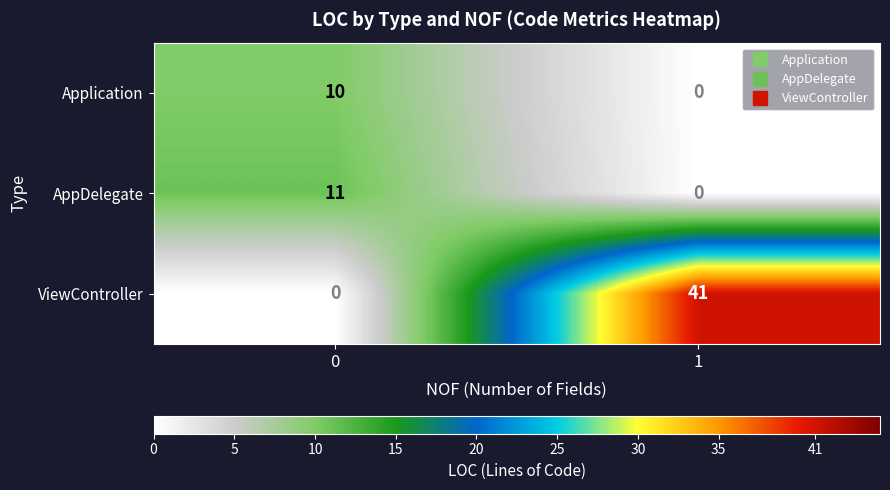

Reading left to right, what are all the values shown in this chart?

Application: 10	0
AppDelegate: 11	0
ViewController: 0	41